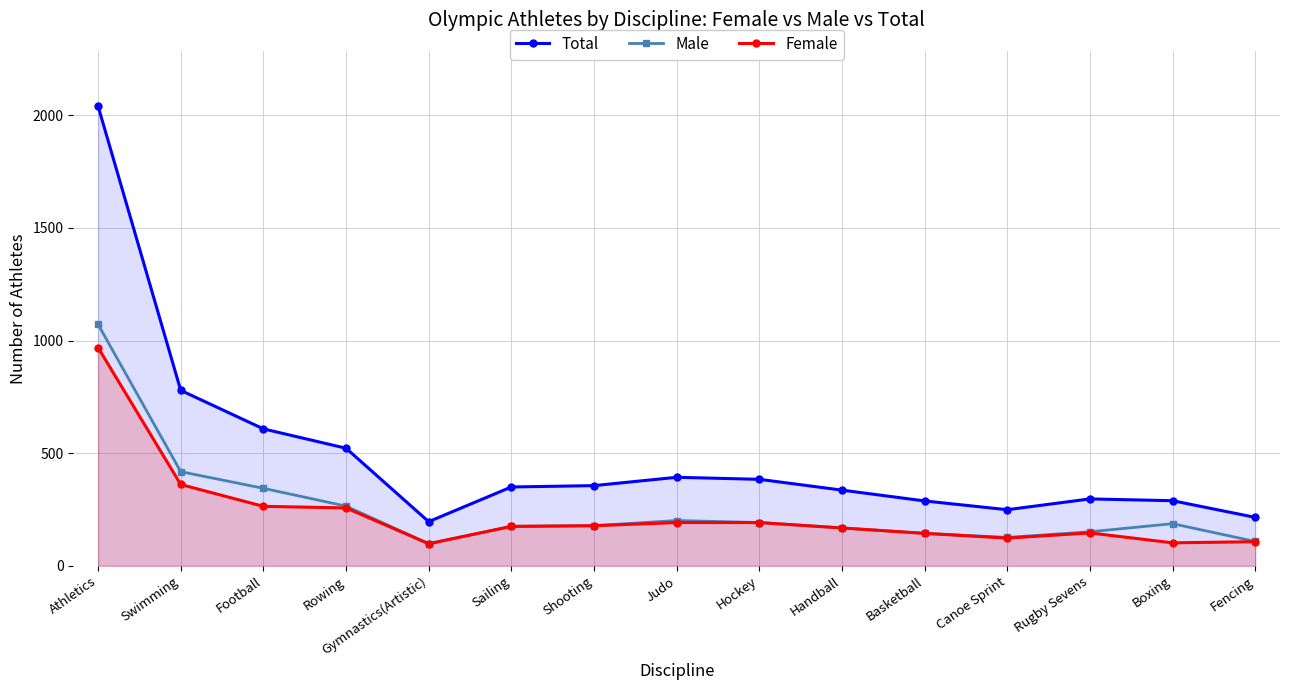

Which series has the largest range (max minus min)?

Total